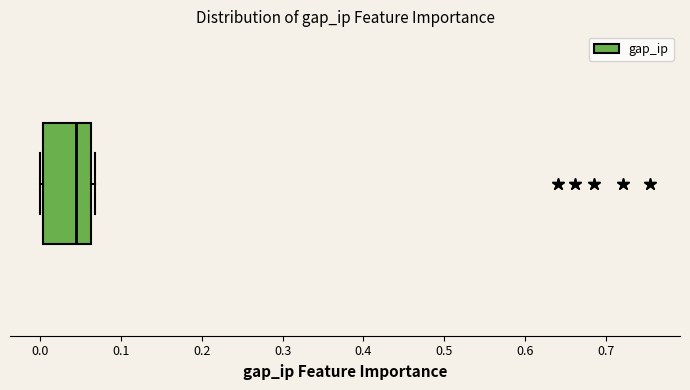

Where is the right edge of the box on the x-axis? The values are not printed on the chart, so give them approximately, as read against the axis.

0.06